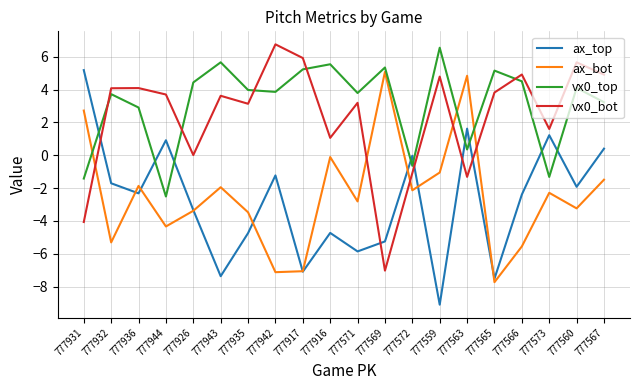

The vx0_bot series shows 5.9 at 777917. True or false?

True